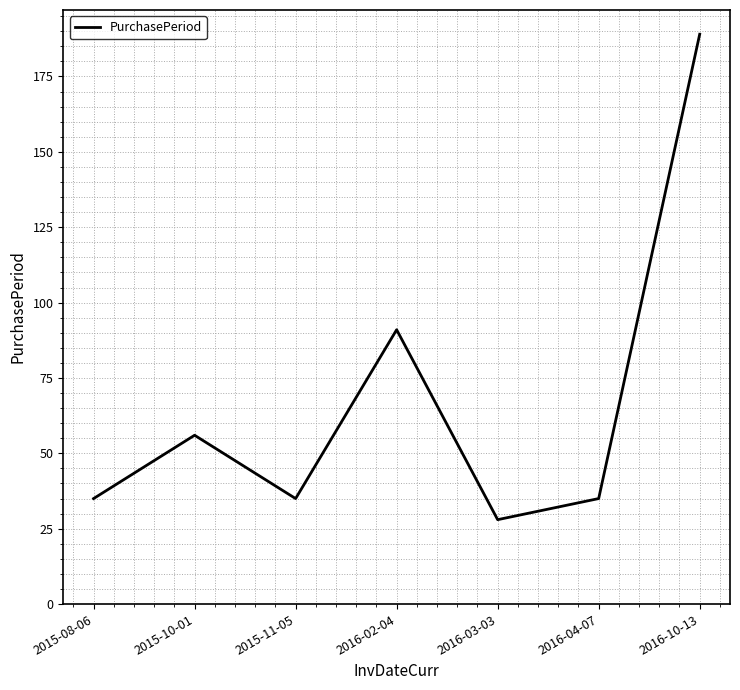

The value at 2015-10-01 is 56. True or false?

True